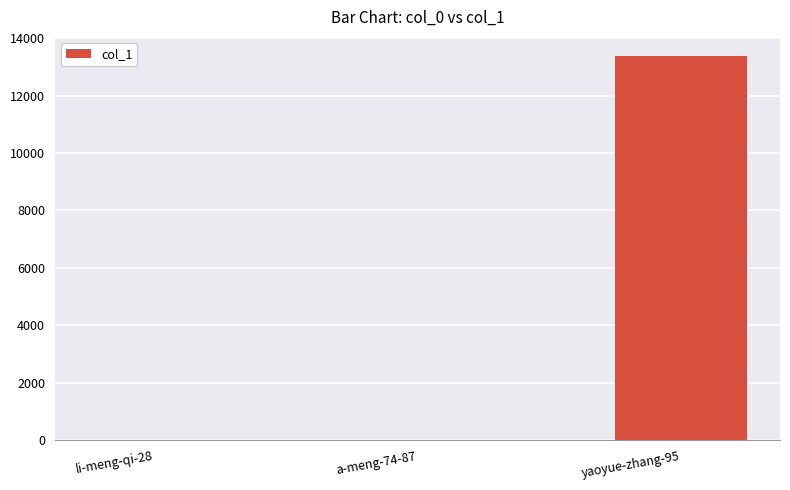

The value at yaoyue-zhang-95 is 22365. True or false?

False